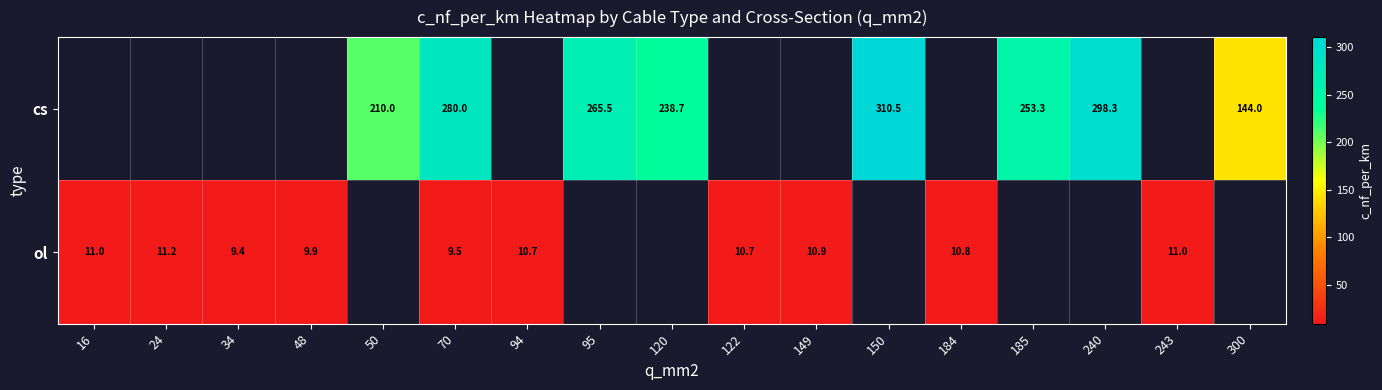

The cs series shows 238.7 at 120. True or false?

True